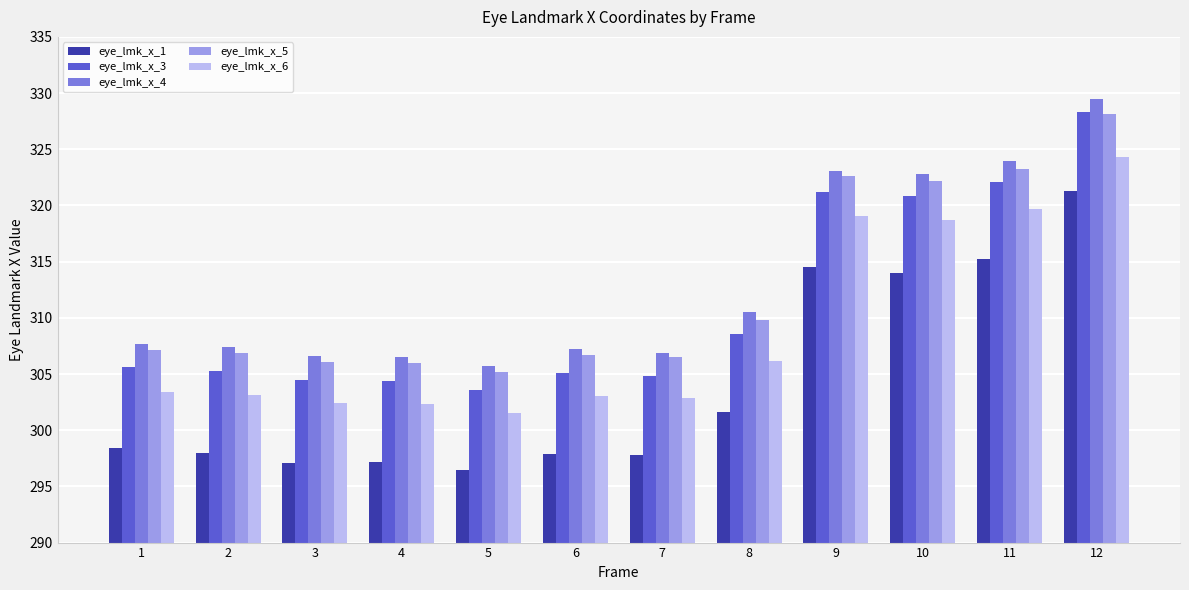

How many distinct data groups are displayed?

5